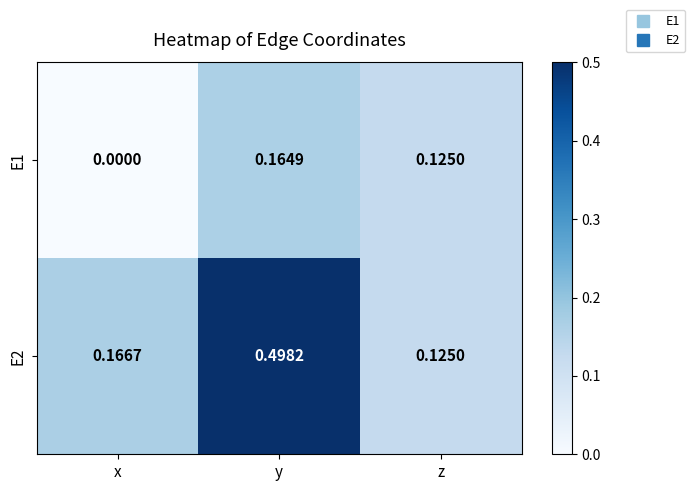

At y, list the series in order from smallest to largest.

E1, E2